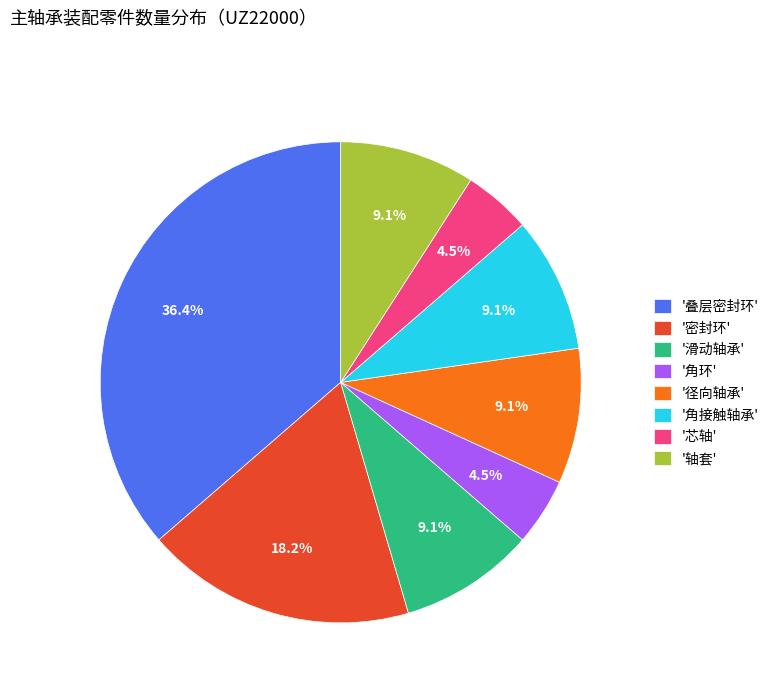

How many slices are in this pie chart?

8